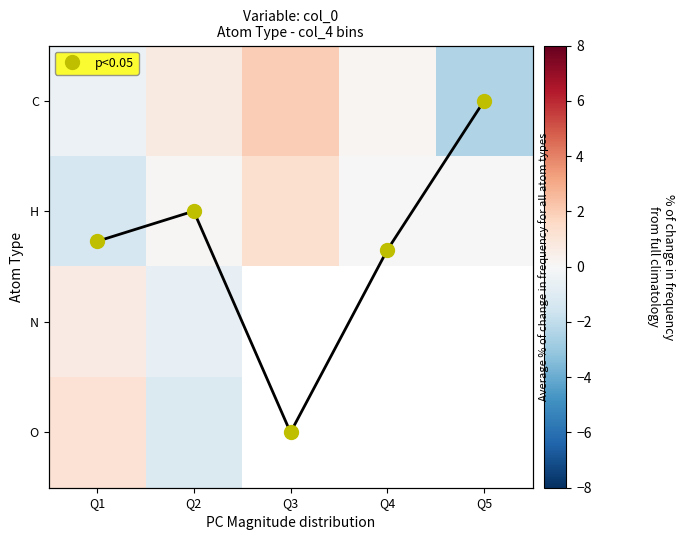

Which series has the widest spread of values?

C